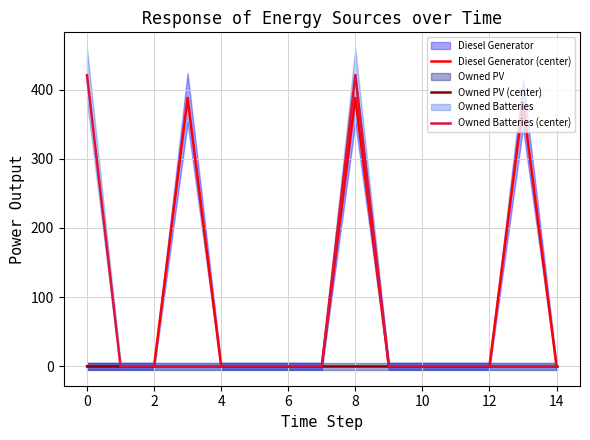

What are all the series names shown in the legend?

Diesel Generator (center), Owned PV (center), Owned Batteries (center)